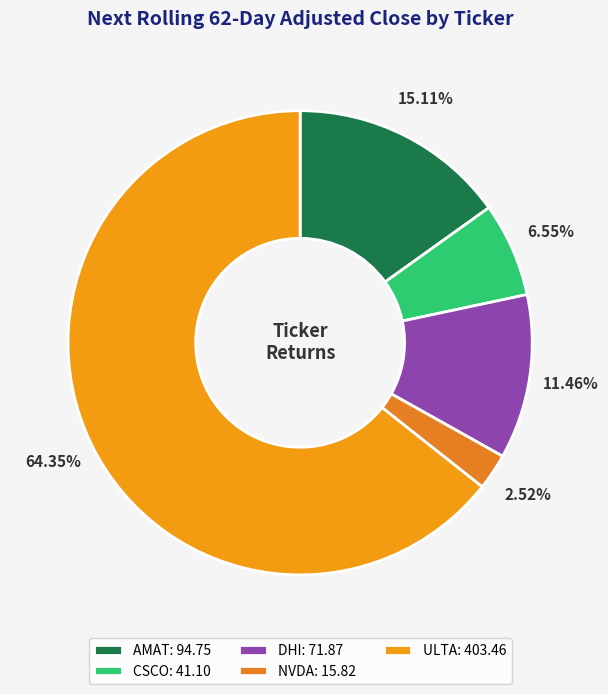

Which has a higher value, AMAT or NVDA?

AMAT